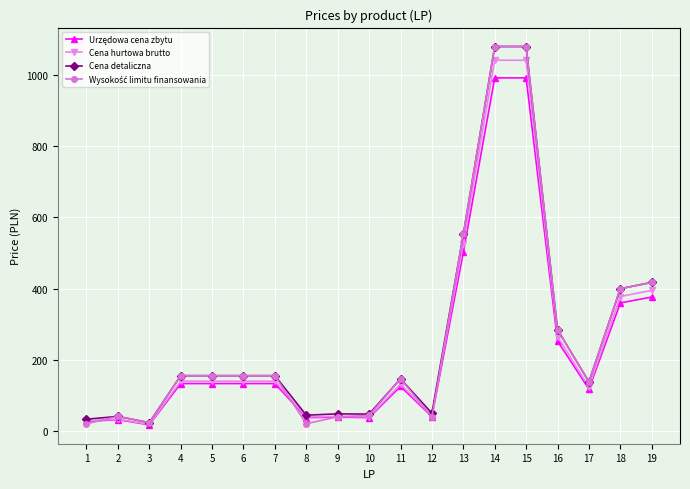

Where is Cena hurtowa brutto nearest to the value 530?

13